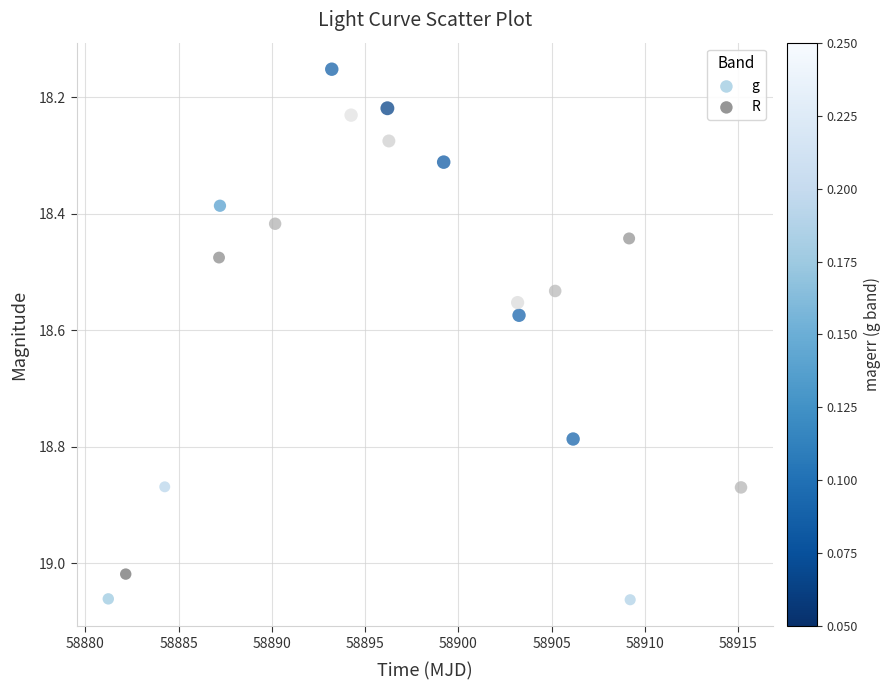

What are all the series names shown in the legend?

g, R